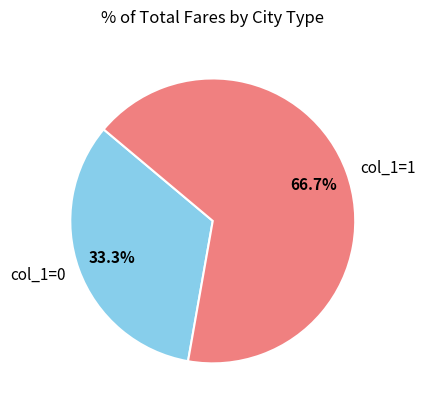

Does any single category account for the majority?

Yes